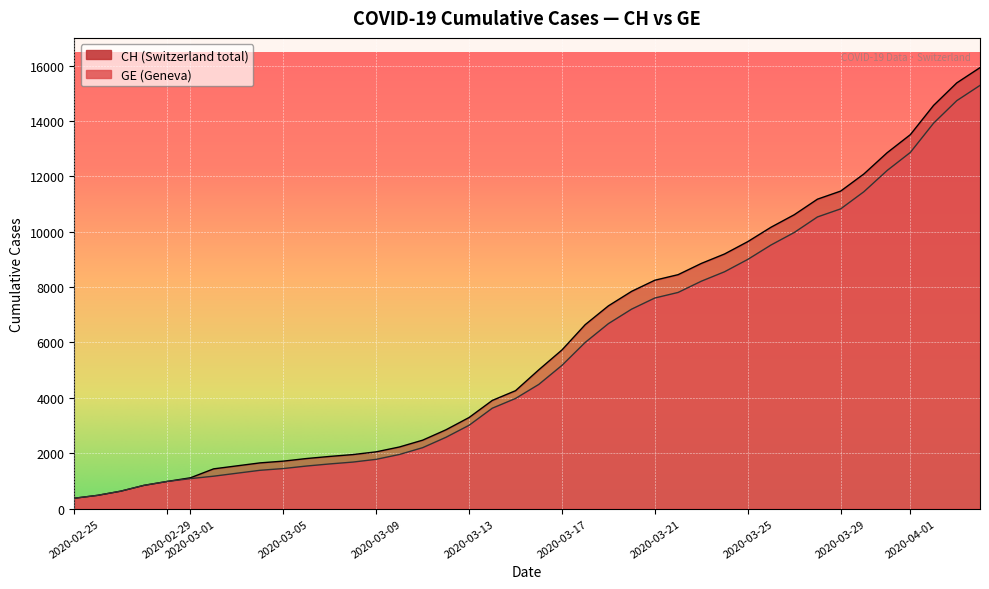

How many lines are shown in the chart?

2